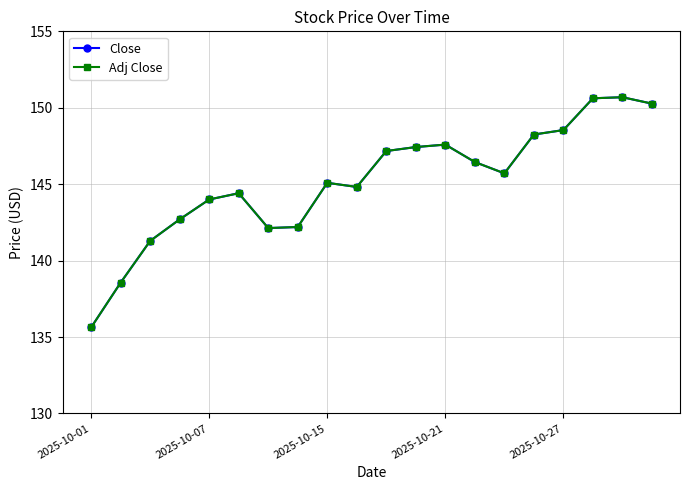

True or false: Close and Adj Close cross at least once.

False